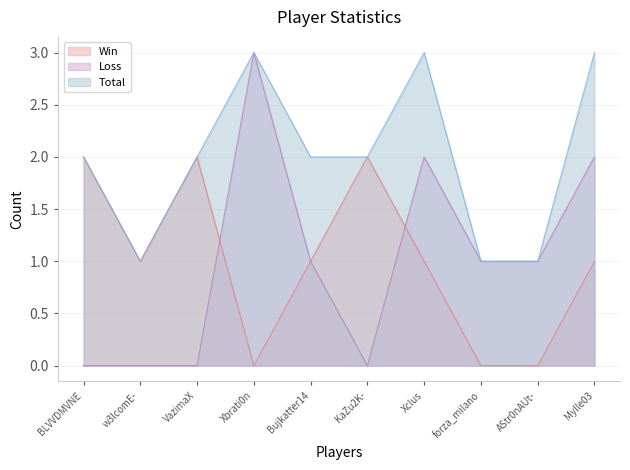

Between AStr0nAUt- and Xbrati0n, which is larger?

AStr0nAUt-